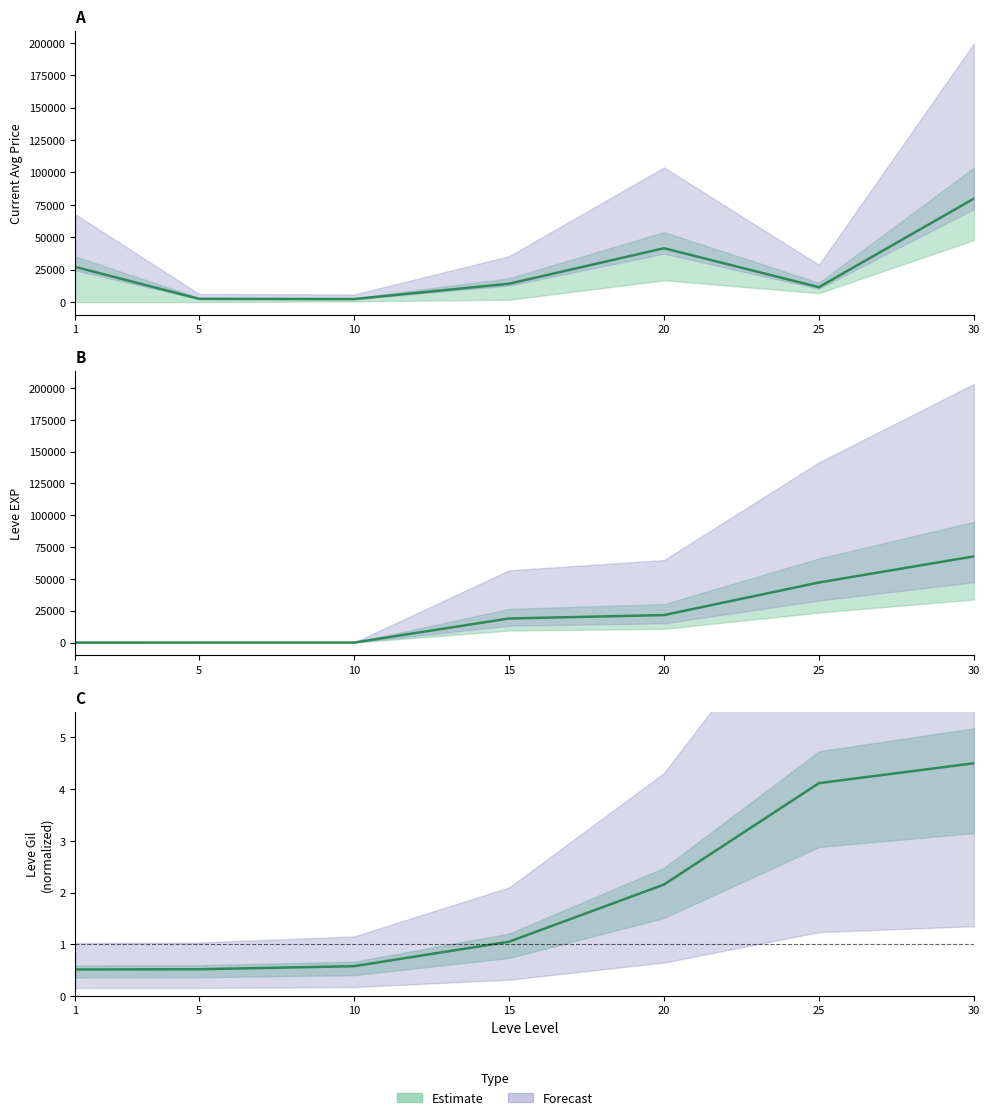

The value of Leve EXP at 25 is 47200.0. True or false?

True